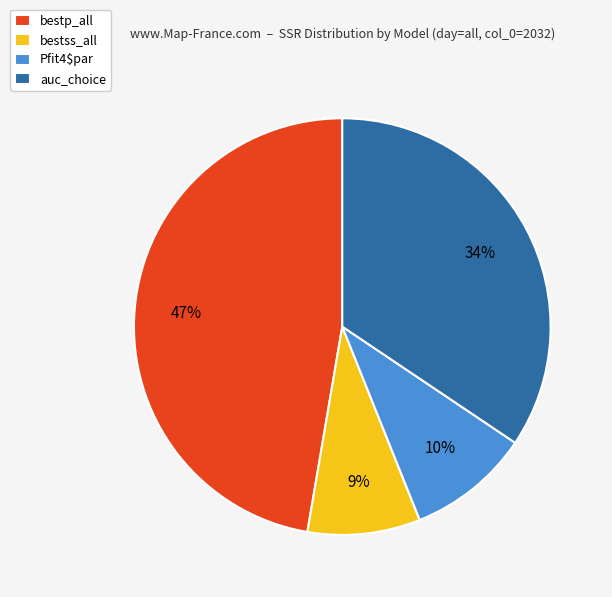

Which has a higher value, Pfit4$par or bestp_all?

bestp_all